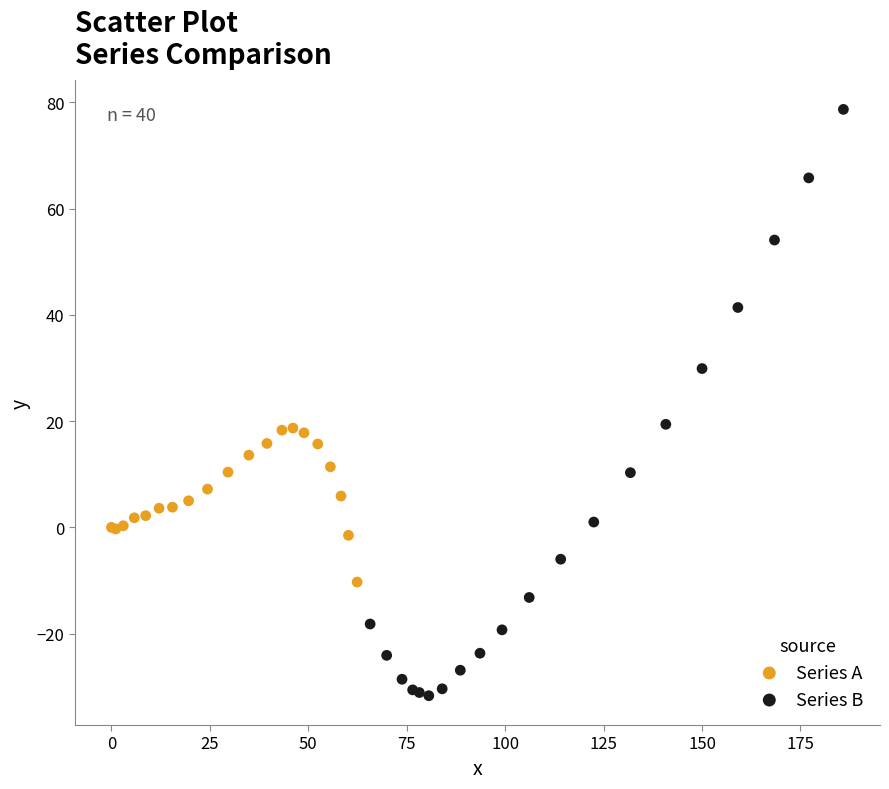

Which series reaches the maximum Y coordinate?

Series B